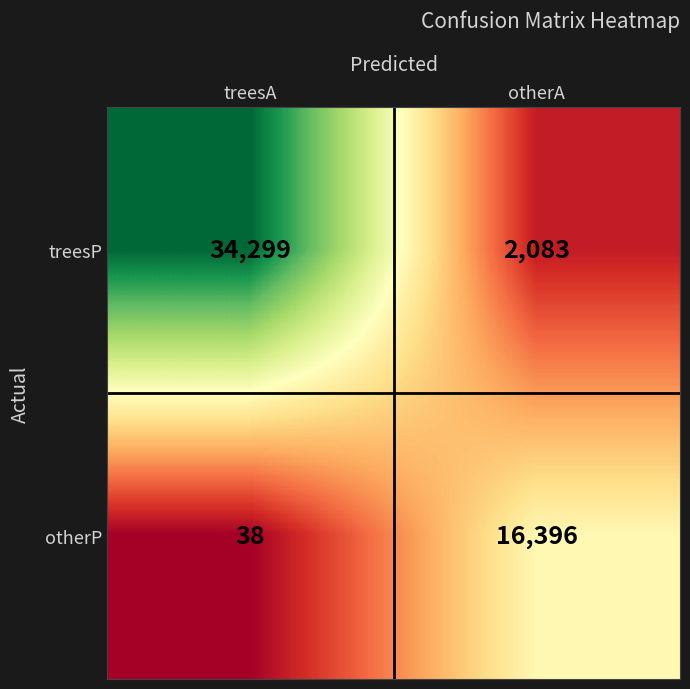

True or false: treesP has a value of 2083 at otherA.

True